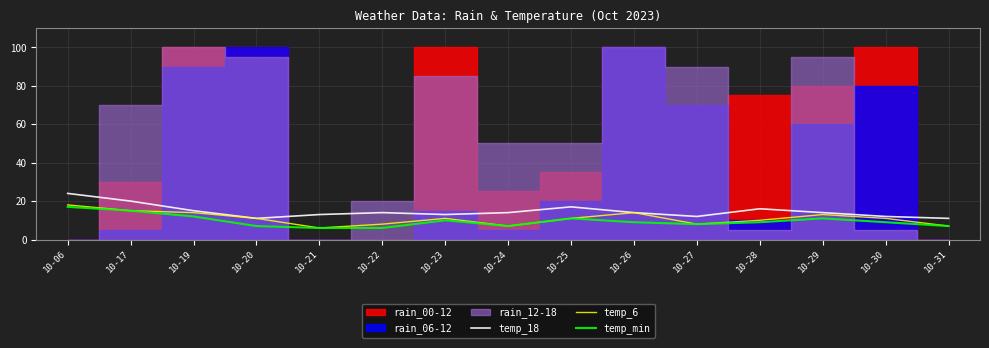

Is the value of temp_min at 10-19 greater than the value of temp_6 at 10-30?

Yes